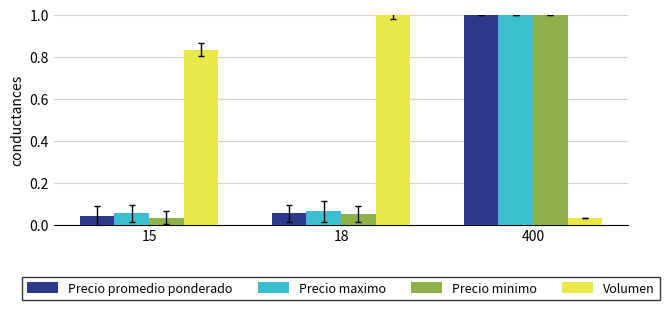

What is the difference between the Volumen values at 18 and 400?

1.0